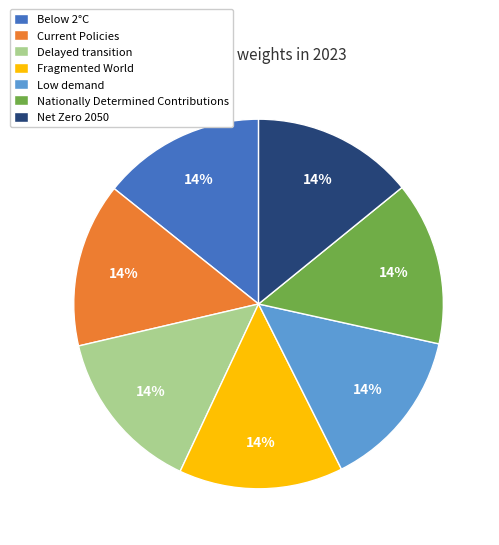

To the nearest percent, what is the combined percentage of Low demand and Delayed transition?

29%